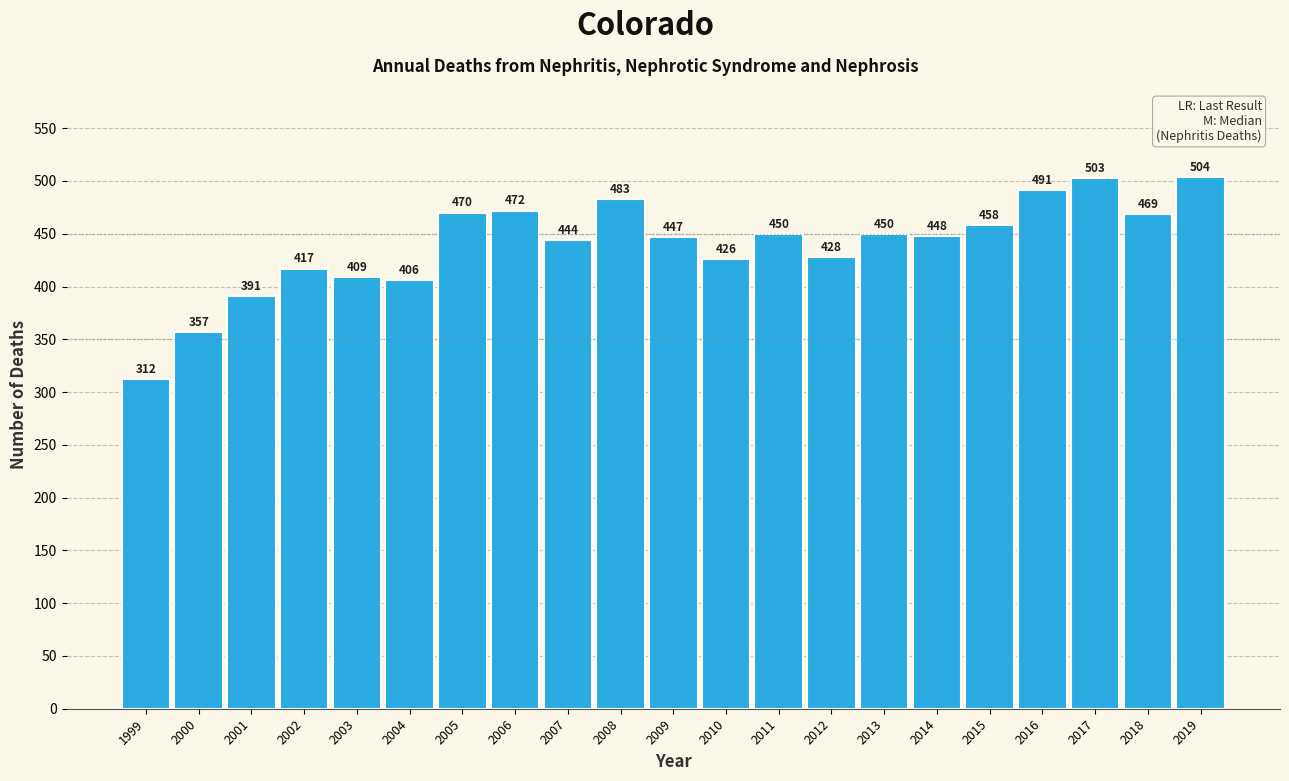

Reading right to left, extract all data points from this chart.

2019=504	2018=469	2017=503	2016=491	2015=458	2014=448	2013=450	2012=428	2011=450	2010=426	2009=447	2008=483	2007=444	2006=472	2005=470	2004=406	2003=409	2002=417	2001=391	2000=357	1999=312